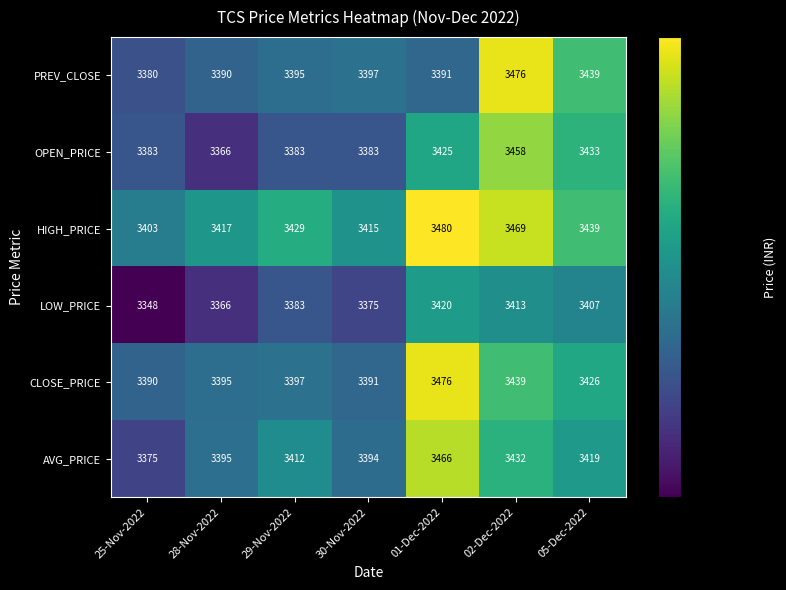

The value of OPEN_PRICE at 28-Nov-2022 is 3366. True or false?

True